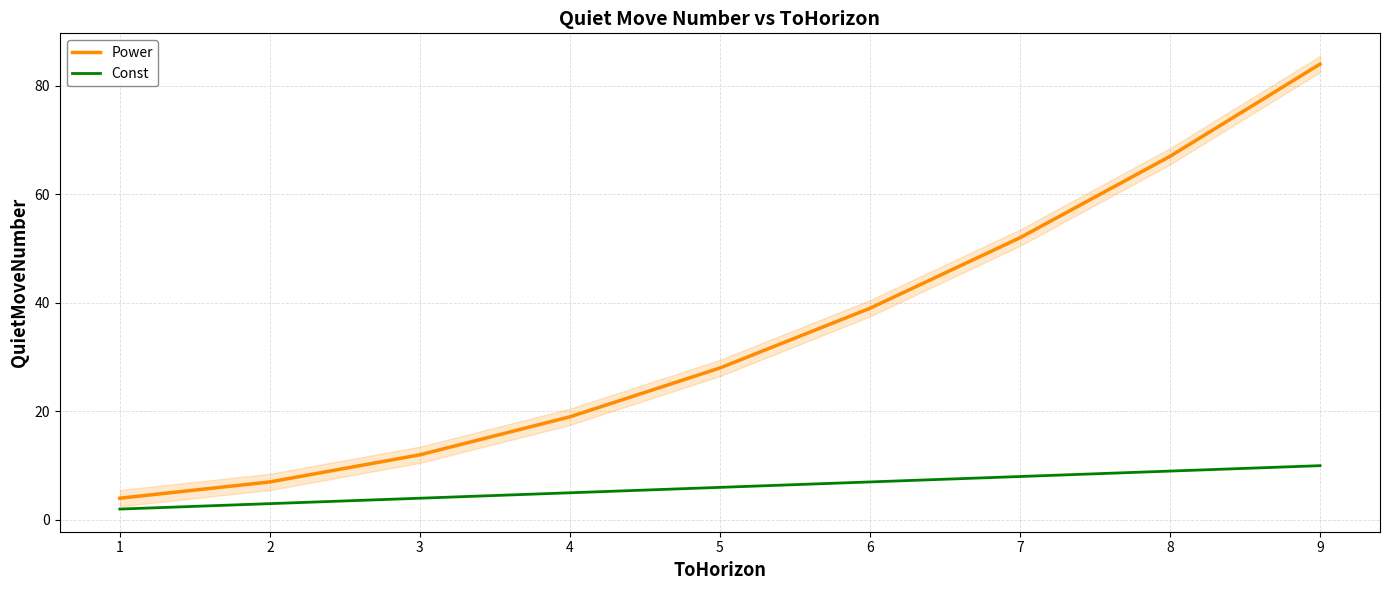

True or false: Power and Const intersect in this chart.

False